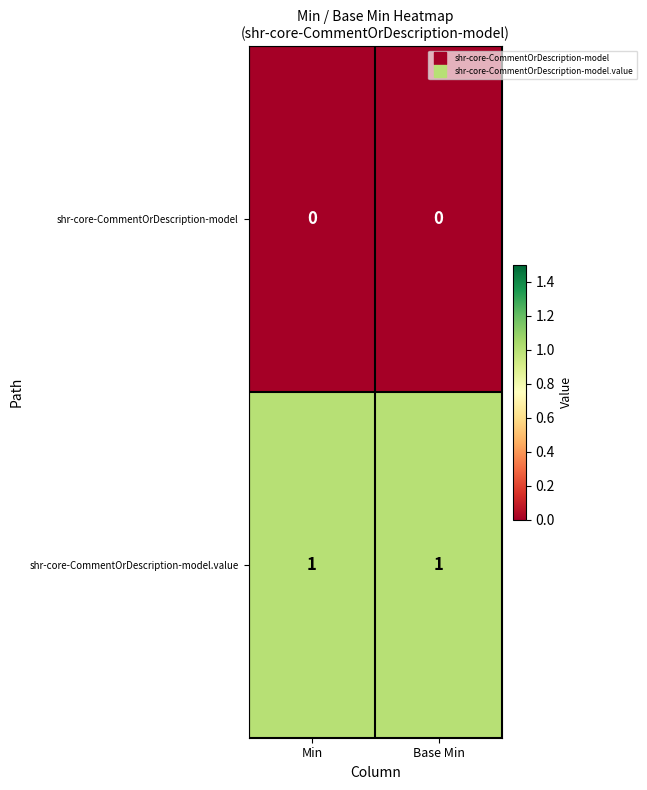

Rank the series by their average value, from lowest to highest.

shr-core-CommentOrDescription-model, shr-core-CommentOrDescription-model.value